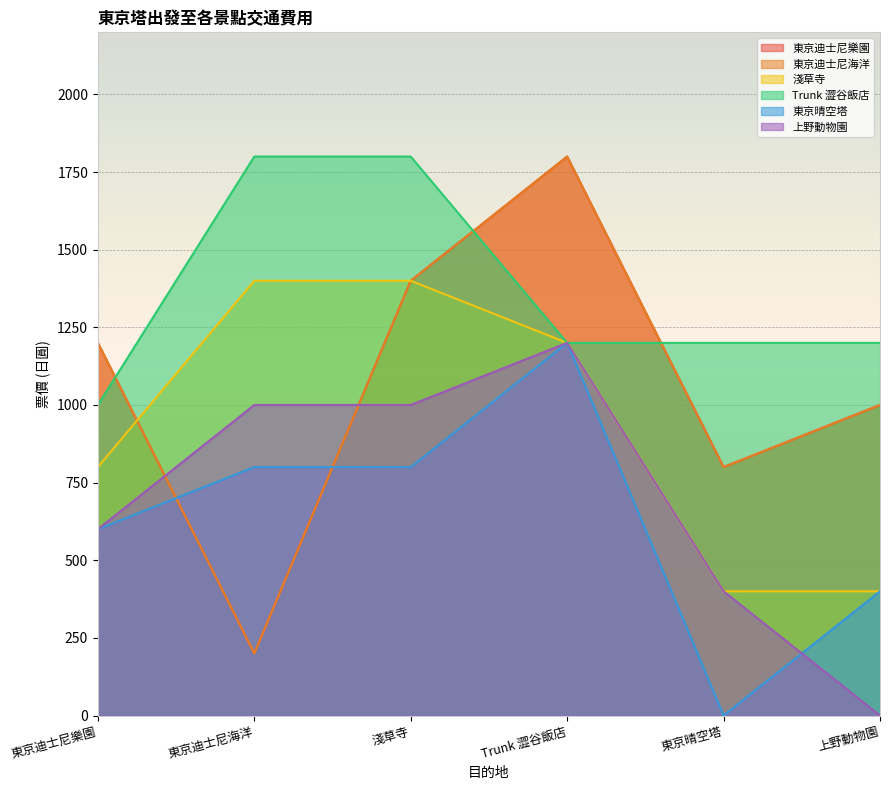

Which has a higher value, Trunk 澀谷飯店 or 上野動物園?

Trunk 澀谷飯店